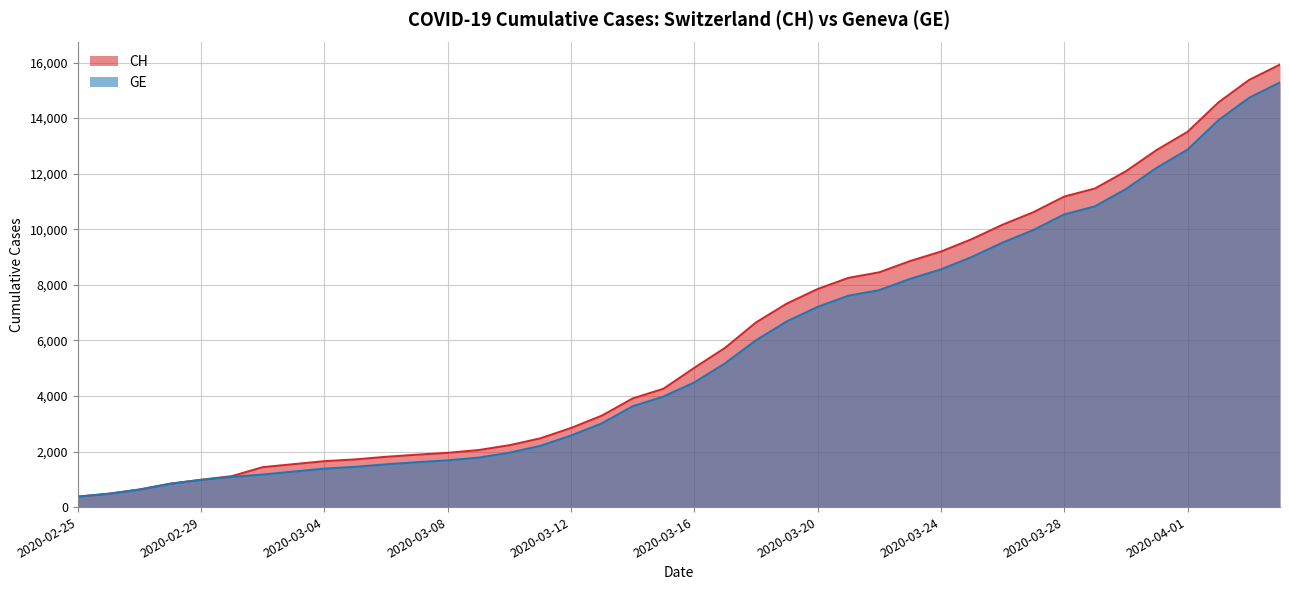

True or false: GE has more than 2 interior local peaks.

False